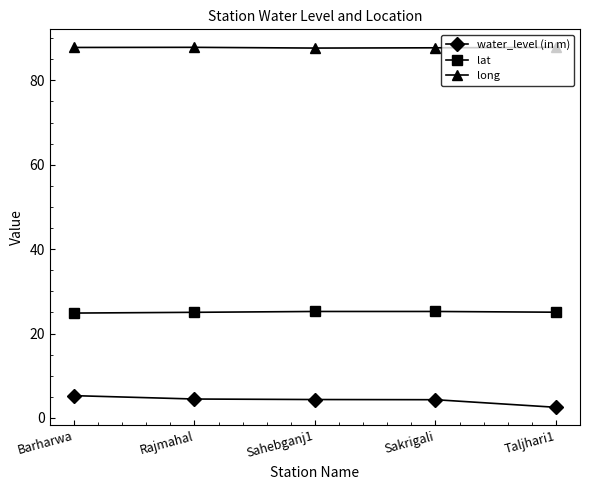

What is the spread (max minus min) of values at Rajmahal?

83.3